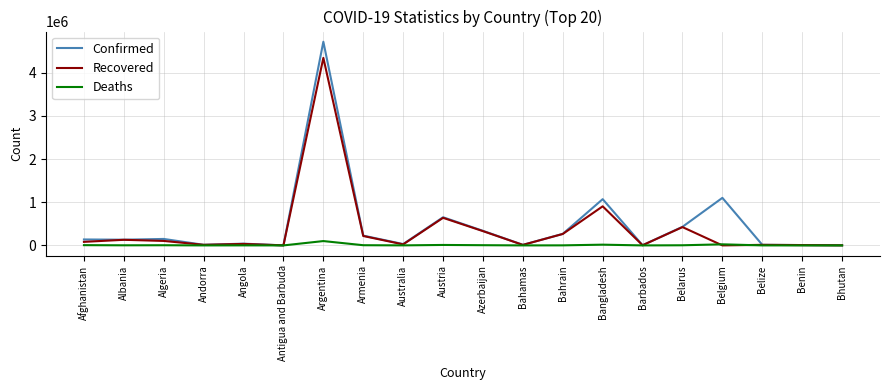

What is the approximate value of Confirmed at Barbados, to the nearest 50?

4250